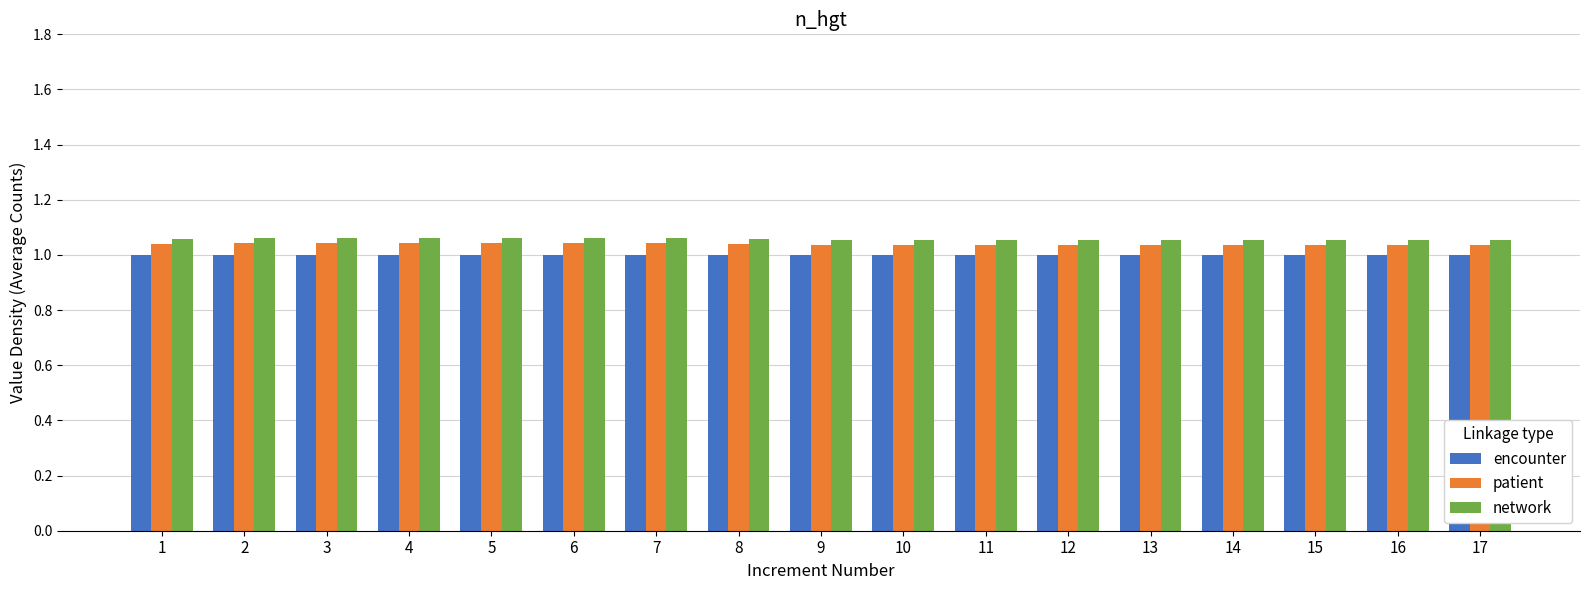

The value of patient at 15 is 1.0. True or false?

True